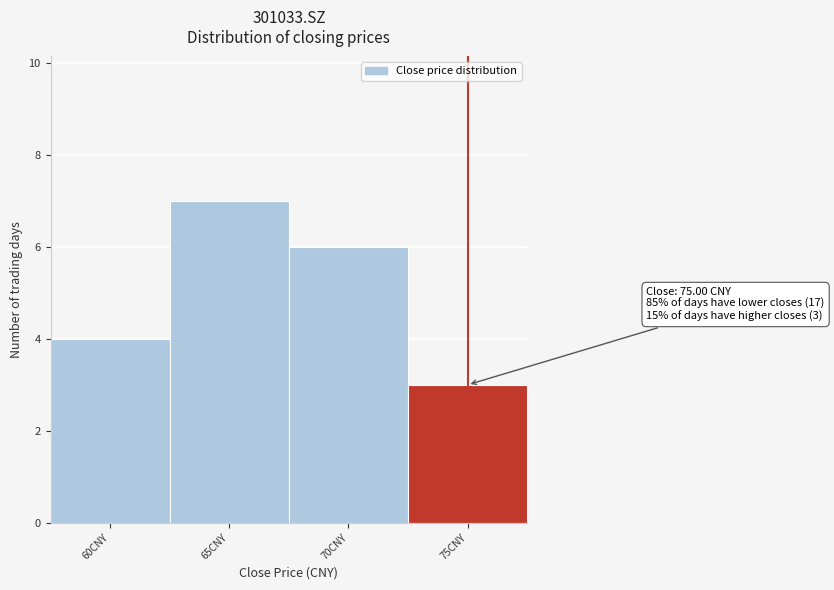

Reading left to right, list all the values displayed in this chart.

60CNY=4	65CNY=7	70CNY=6	75CNY=3